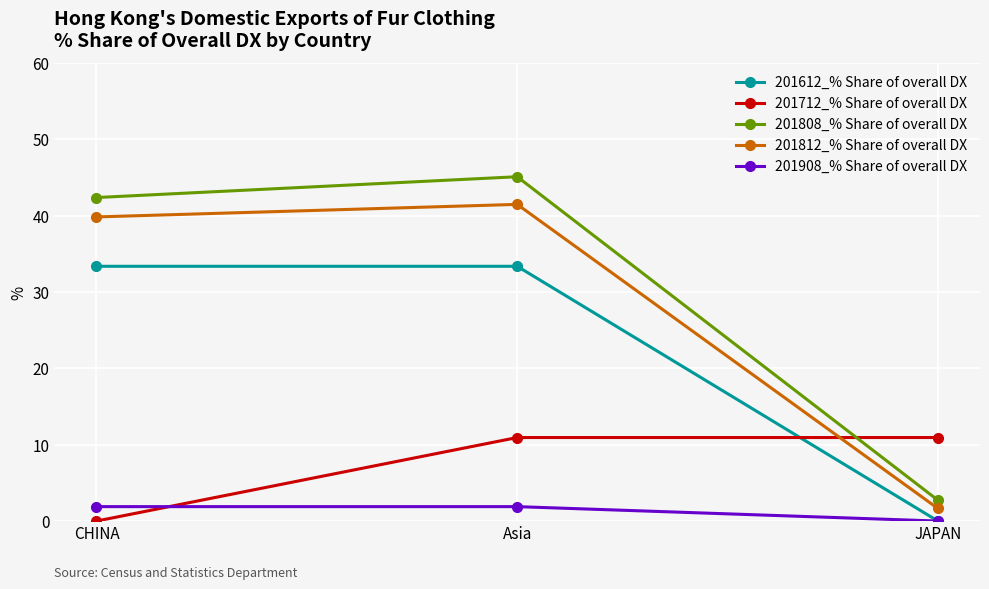

What is the difference between the 201612_% Share of overall DX values at Asia and JAPAN?

33.4